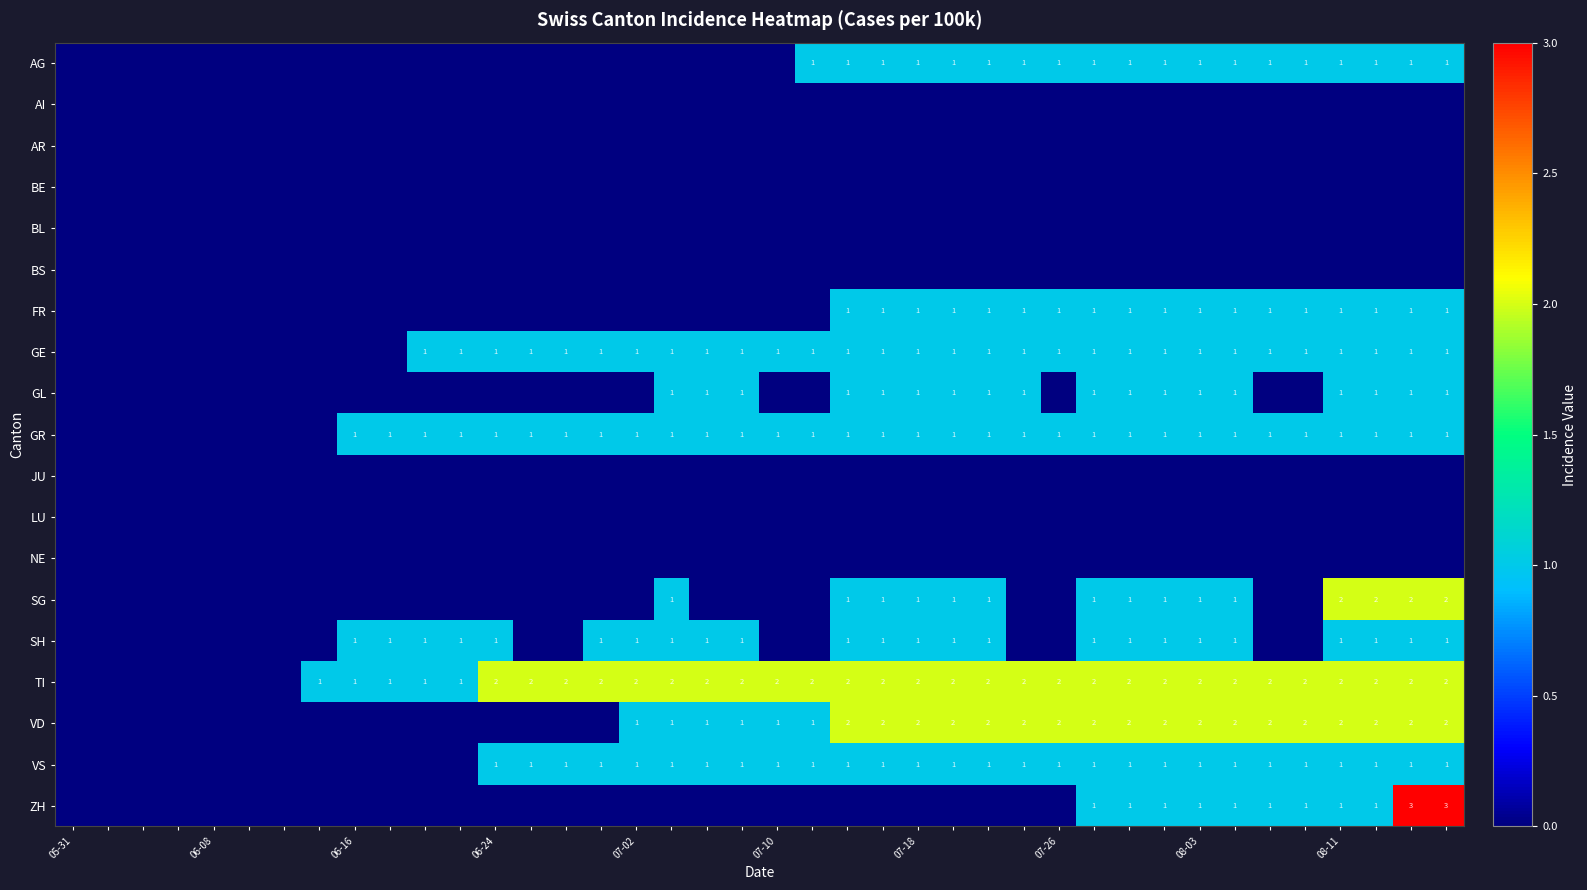

The TI series shows 2 at 07-10. True or false?

True